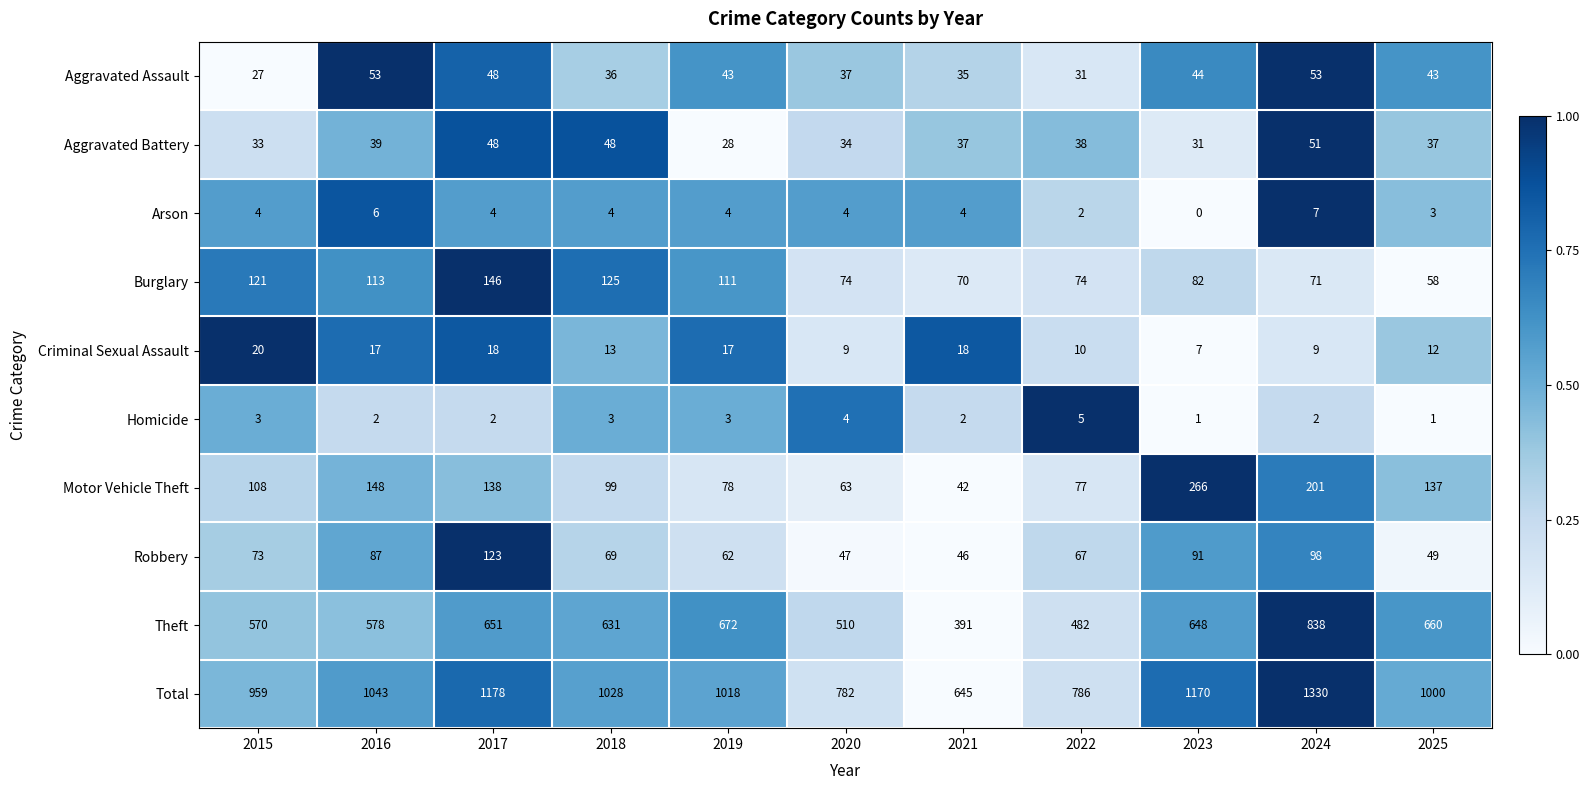

What is the spread (max minus min) of values at 2017?

1176